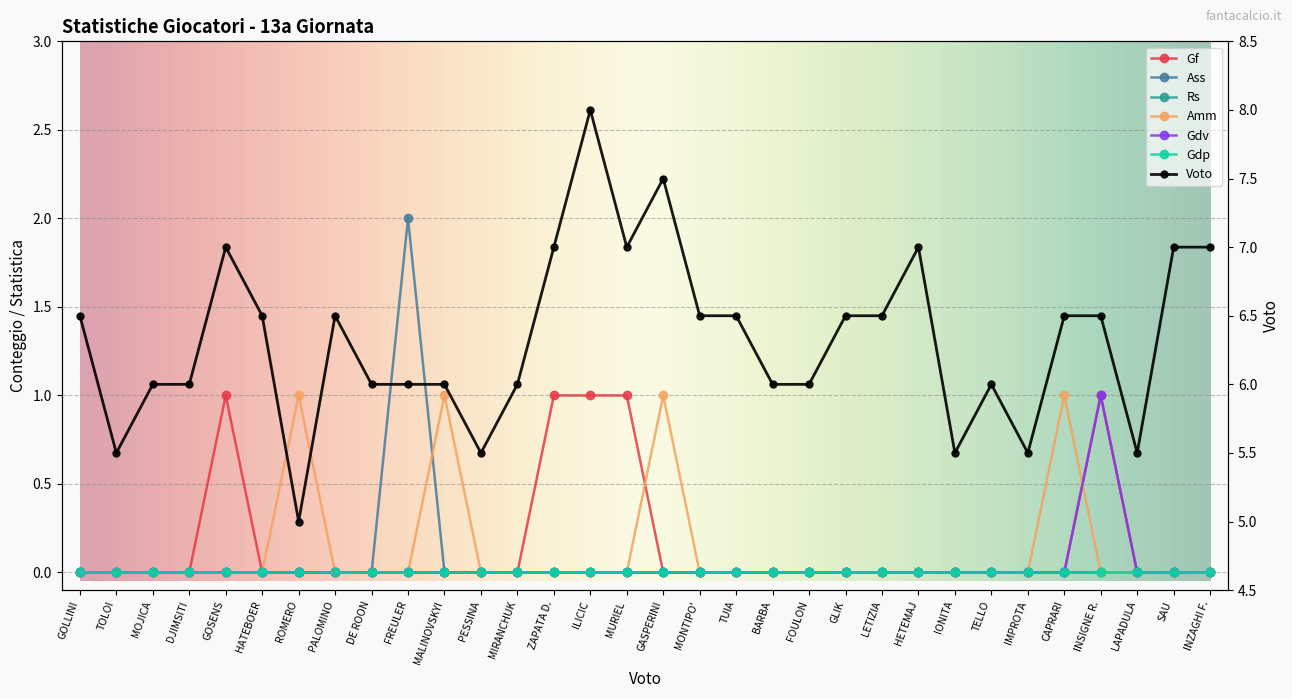

True or false: Gf has a value of 0 at PESSINA.

True